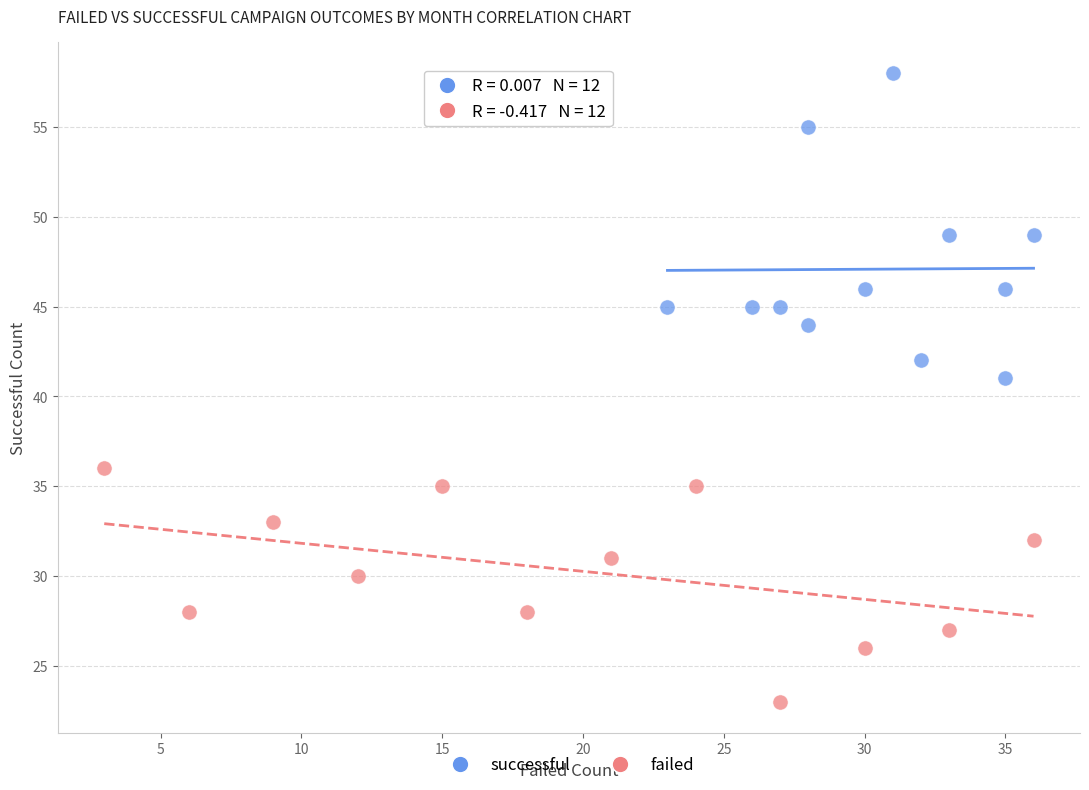

Which series reaches the maximum Y coordinate?

successful